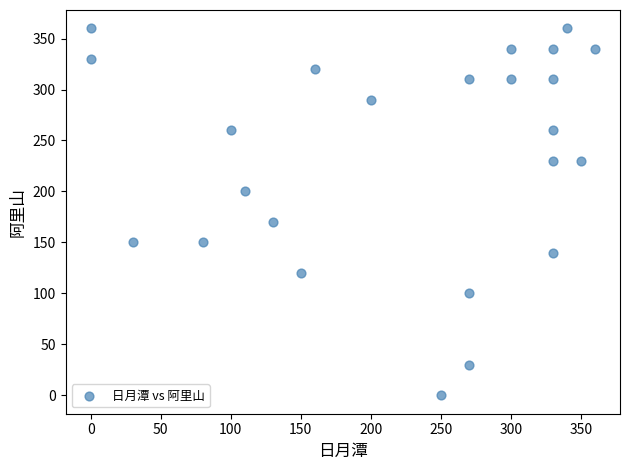

What Y value in the scatter plot is closest to 180?

170